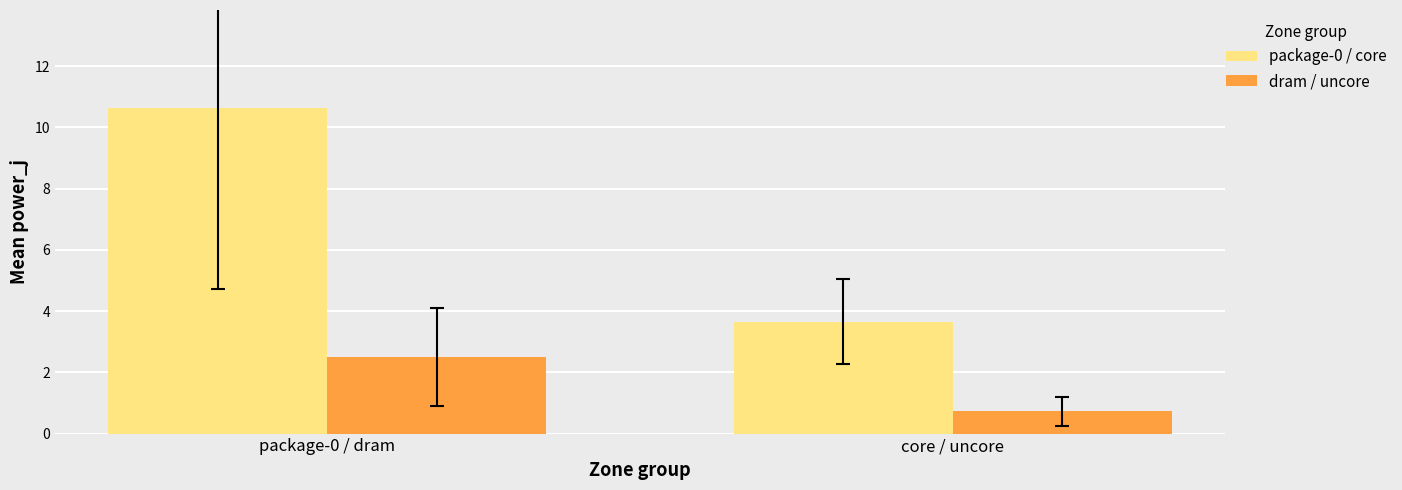

Which category has the highest value in the package-0 / core series?

package-0 / dram